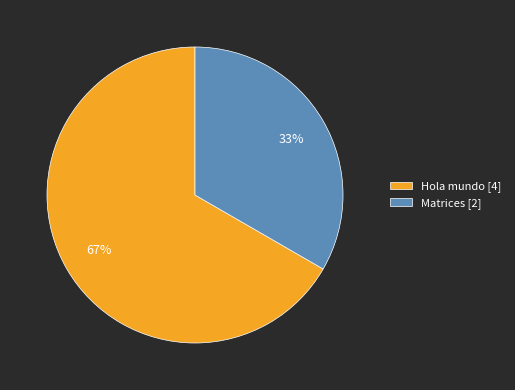

Between Hola mundo and Matrices, which is larger?

Hola mundo